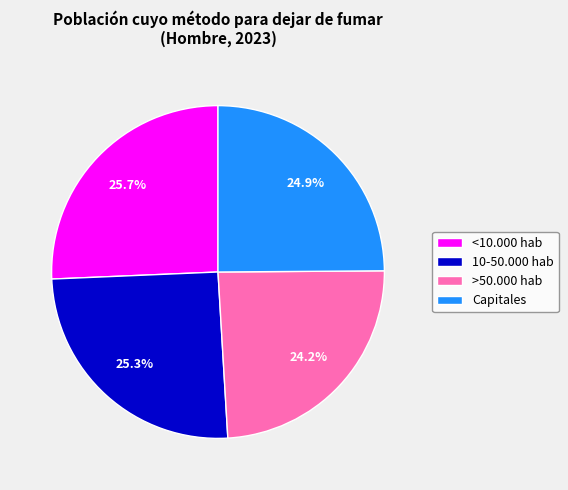

To the nearest percent, what is the combined percentage of 10-50.000 hab and Capitales?

50%